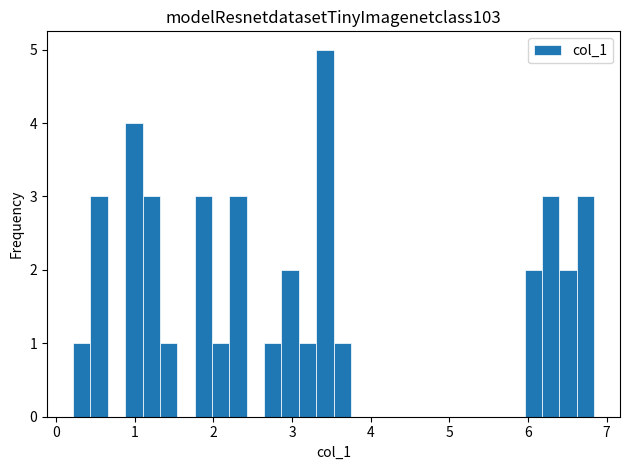

Around what value on the x-axis is the tallest bar? Give the approximate position of its centre, as read against the axis.

3.4